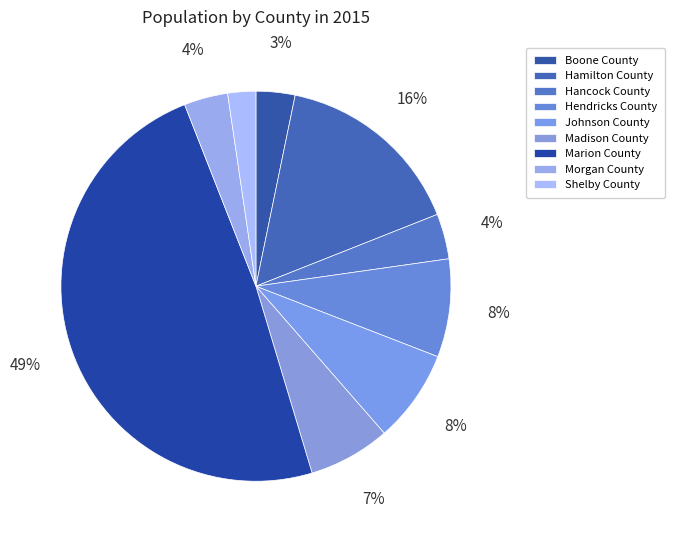

True or false: Hamilton County accounts for 16% of the total.

True